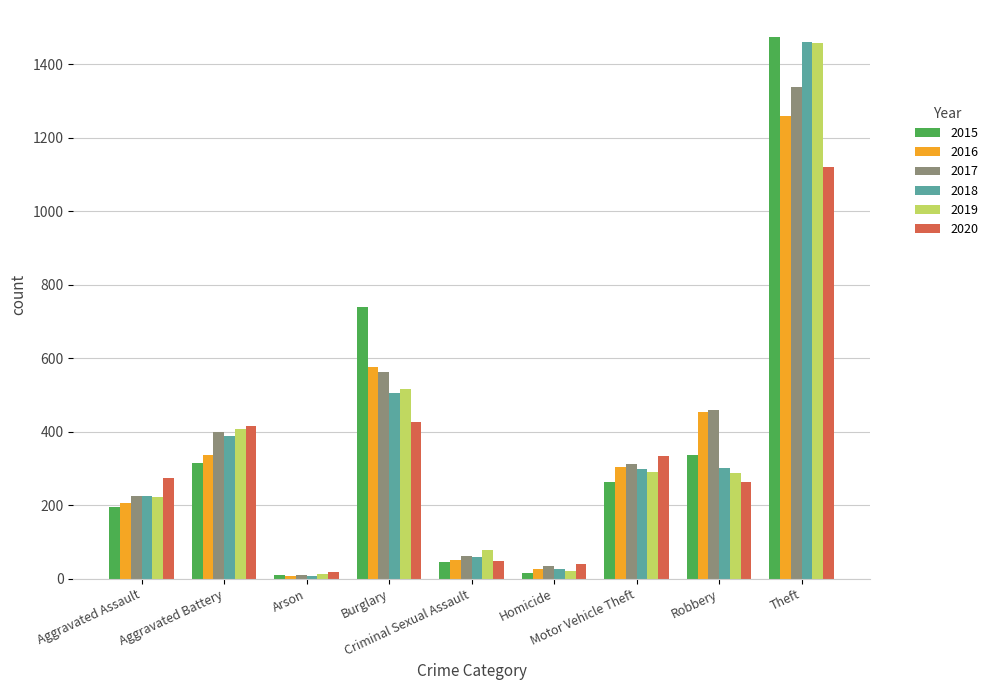

What is the difference between the maximum and second lowest values in the 2020 series?

1079